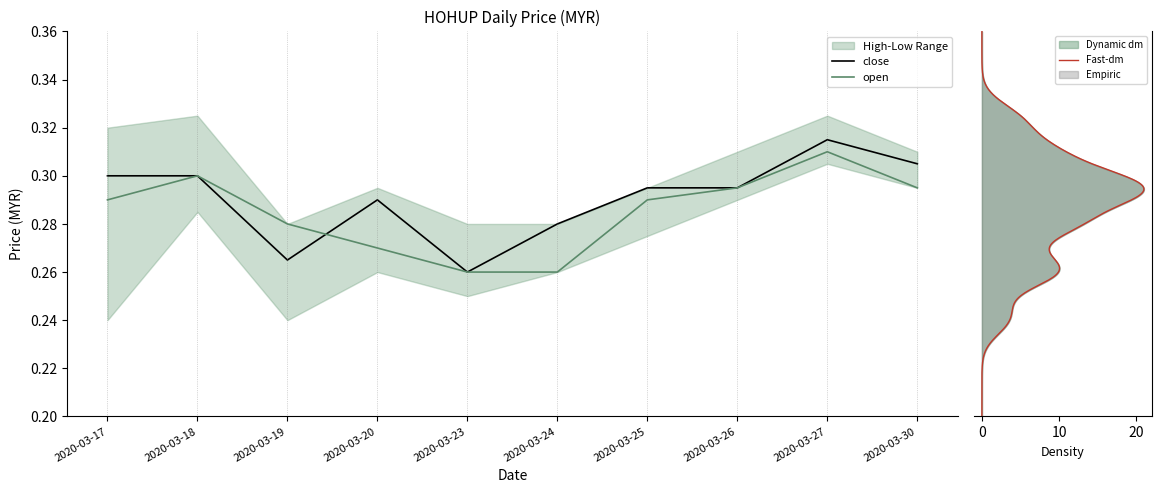

How many lines are shown in the chart?

2